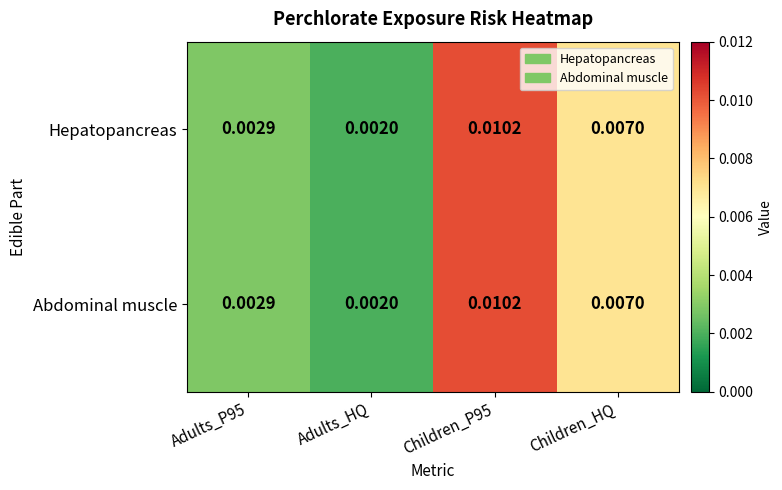

At which label does Abdominal muscle reach its minimum?

Adults_HQ